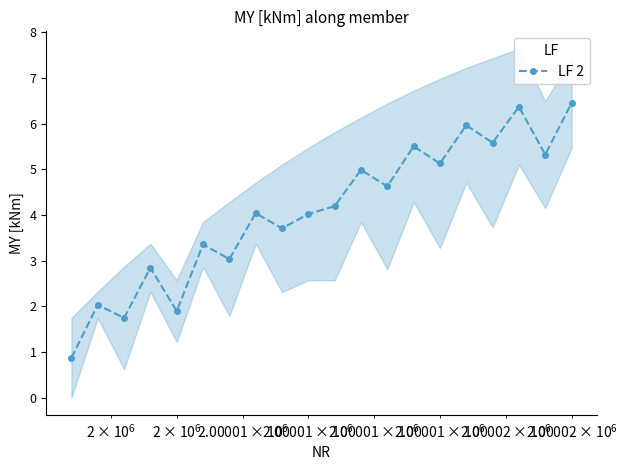

Reading right to left, extract all data points from this chart.

6.5	5.3	6.4	5.6	6.0	5.1	5.5	4.6	5.0	4.2	4.0	3.7	4.0	3.0	3.4	1.9	2.8	1.7	2.0	0.9